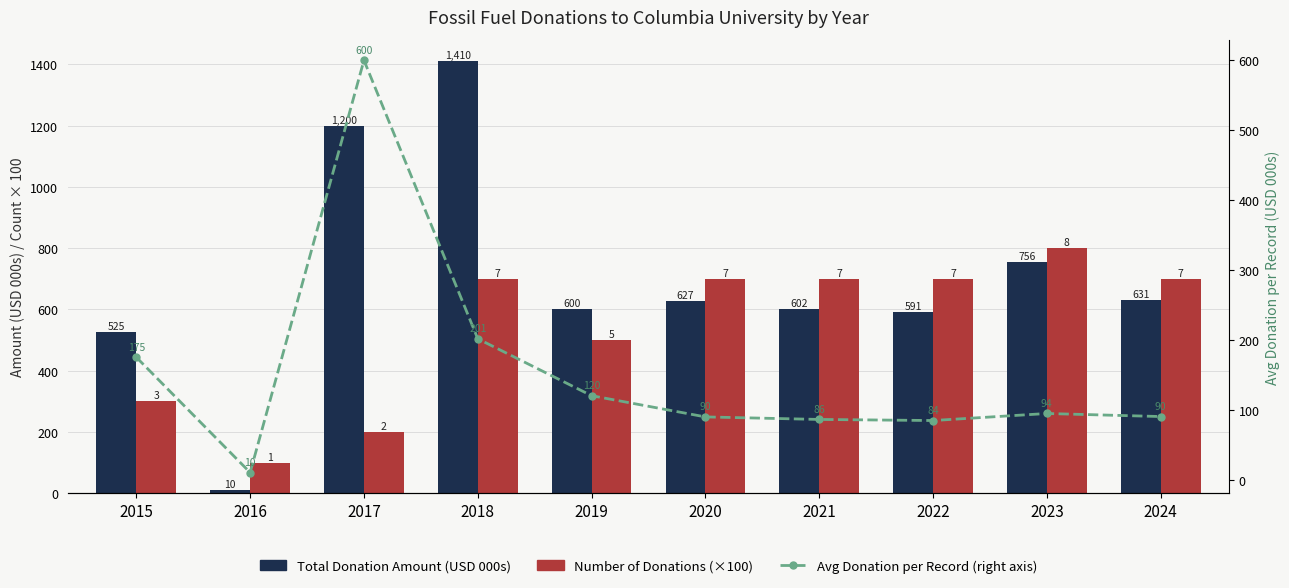

Which series has the largest total across all categories?

Total Donation Amount (USD 000s)